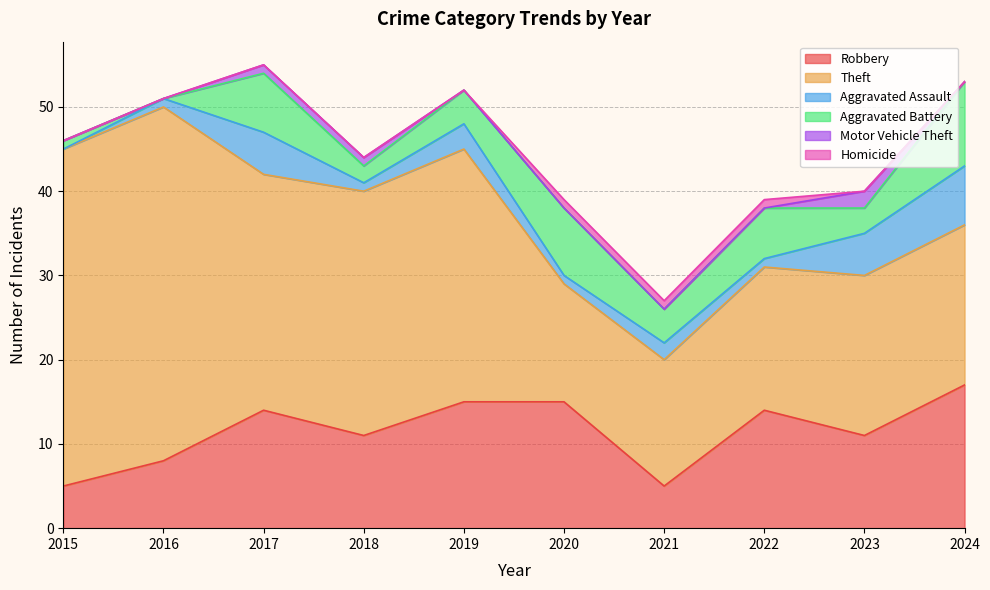

Does the chart display data point markers on the line(s)?

No